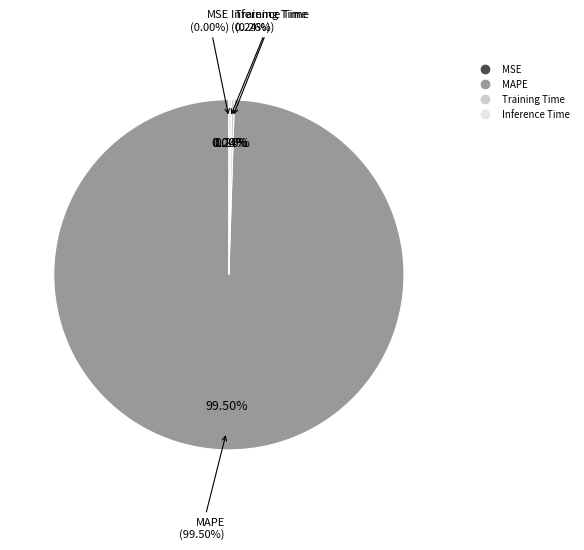

Which slice is the largest?

MAPE